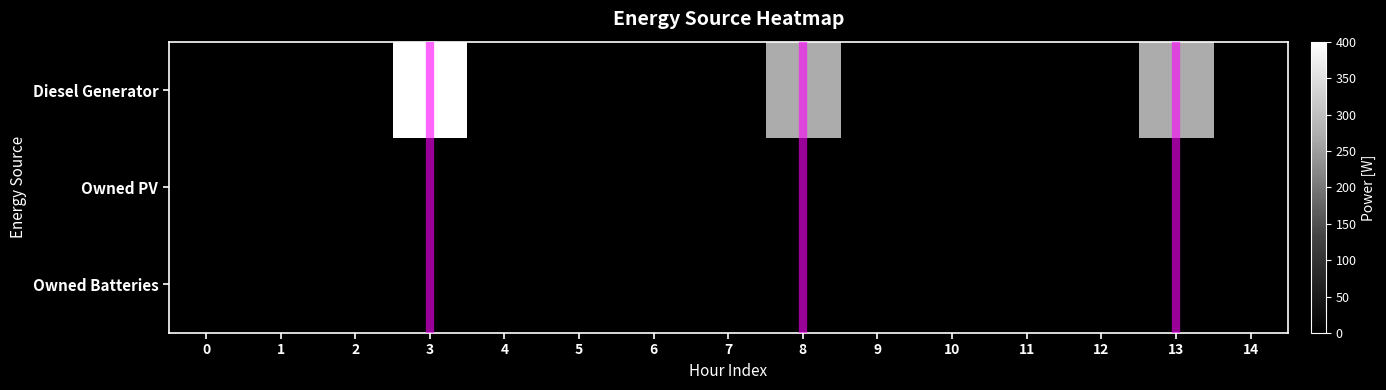

Which series has the largest total across all categories?

Diesel Generator